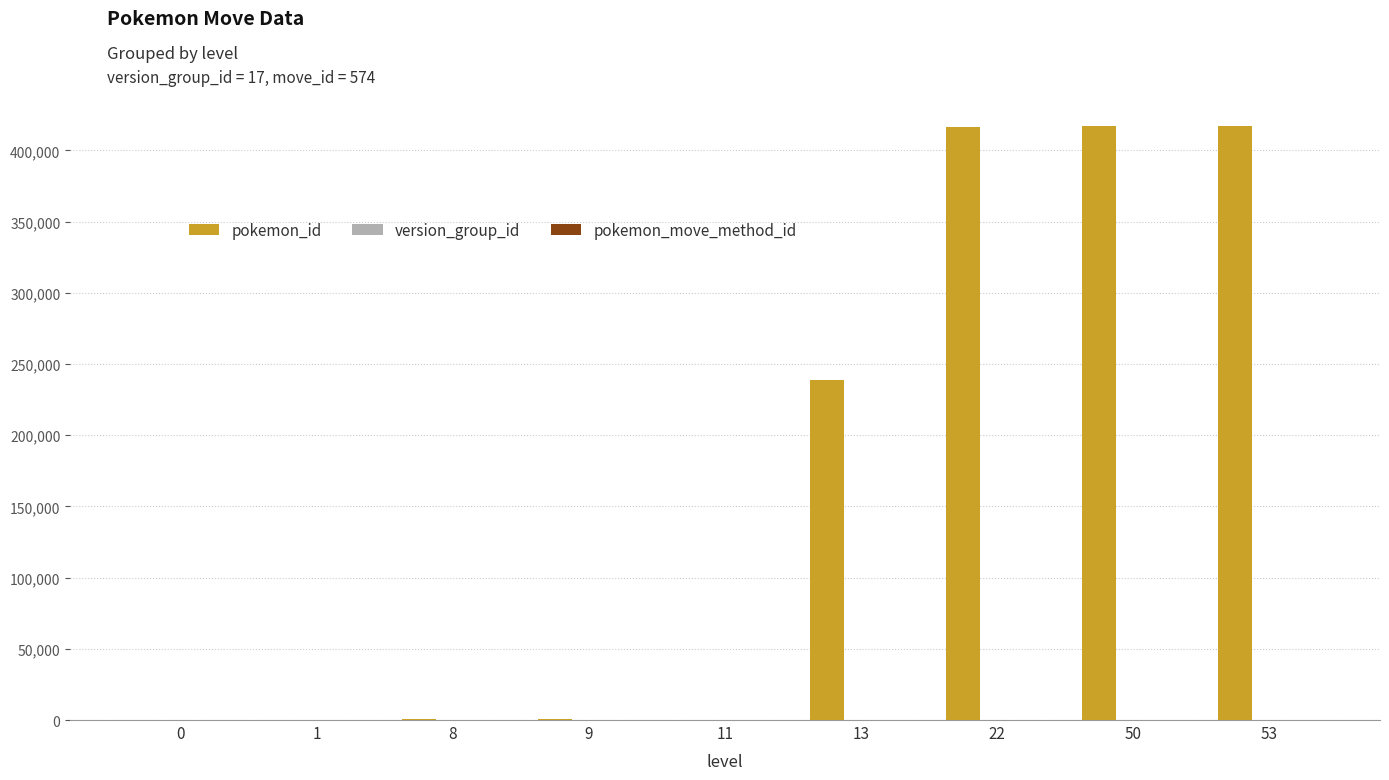

Which series has the largest total across all categories?

pokemon_id